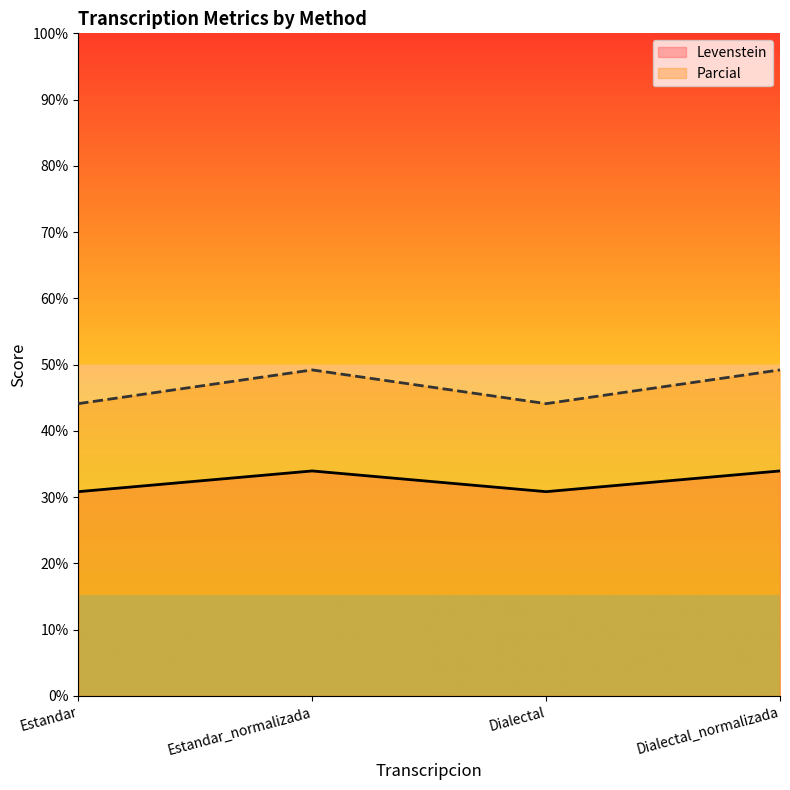

At Estandar, list the series in order from smallest to largest.

Levenstein, Parcial